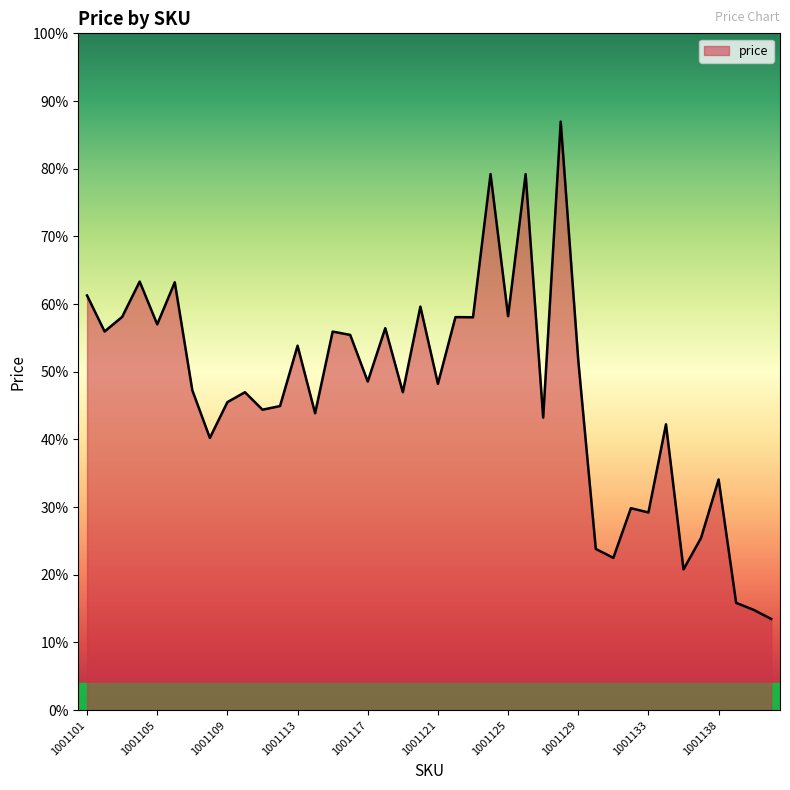

Rank the categories by value from highest to lowest.

1001128, 1001124, 1001126, 1001104, 1001106, 1001101, 1001120, 1001125, 1001103, 1001122, 1001123, 1001105, 1001118, 1001102, 1001115, 1001116, 1001113, 1001129, 1001117, 1001121, 1001107, 1001119, 1001110, 1001109, 1001112, 1001111, 1001114, 1001127, 1001134, 1001108, 1001138, 1001132, 1001133, 1001136, 1001130, 1001131, 1001135, 1001139, 1001140, 1001141